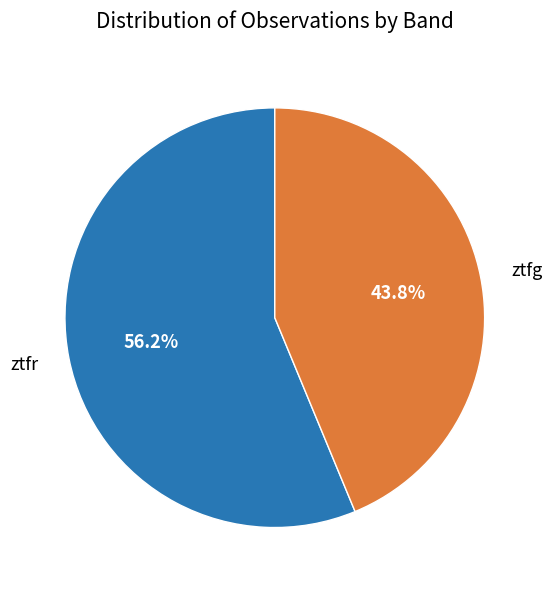

True or false: ztfg accounts for 44% of the total.

True